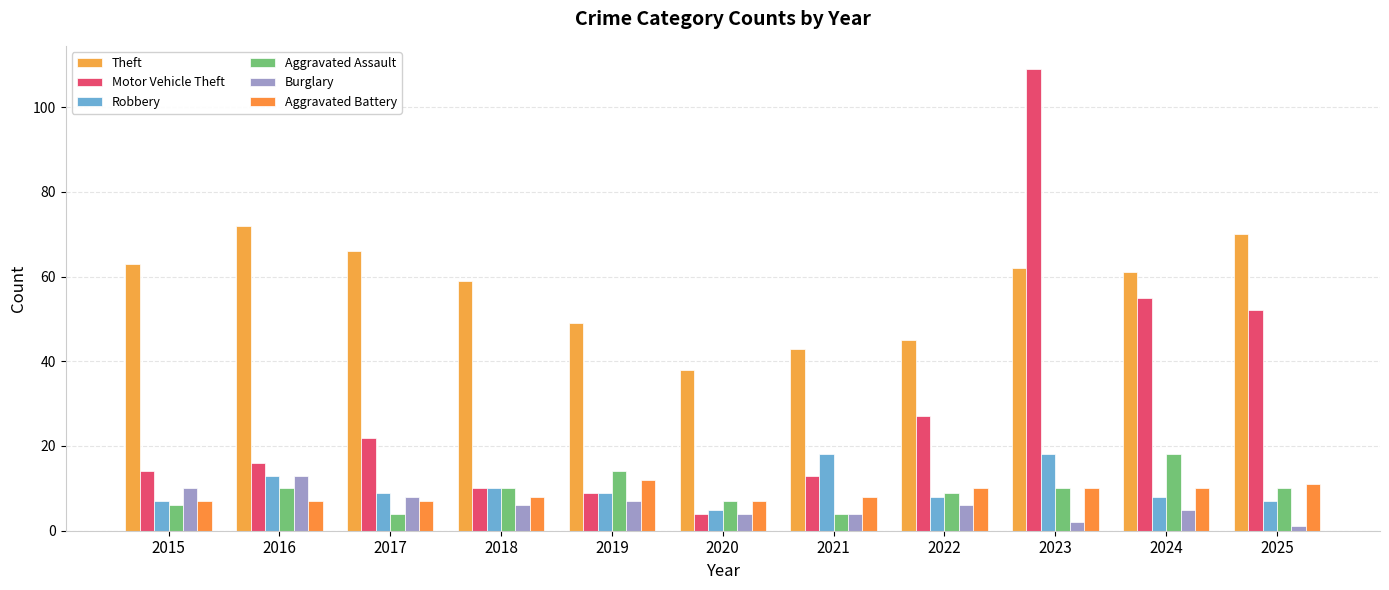

What is the value of the Aggravated Battery bar at the 2nd from the left?

7